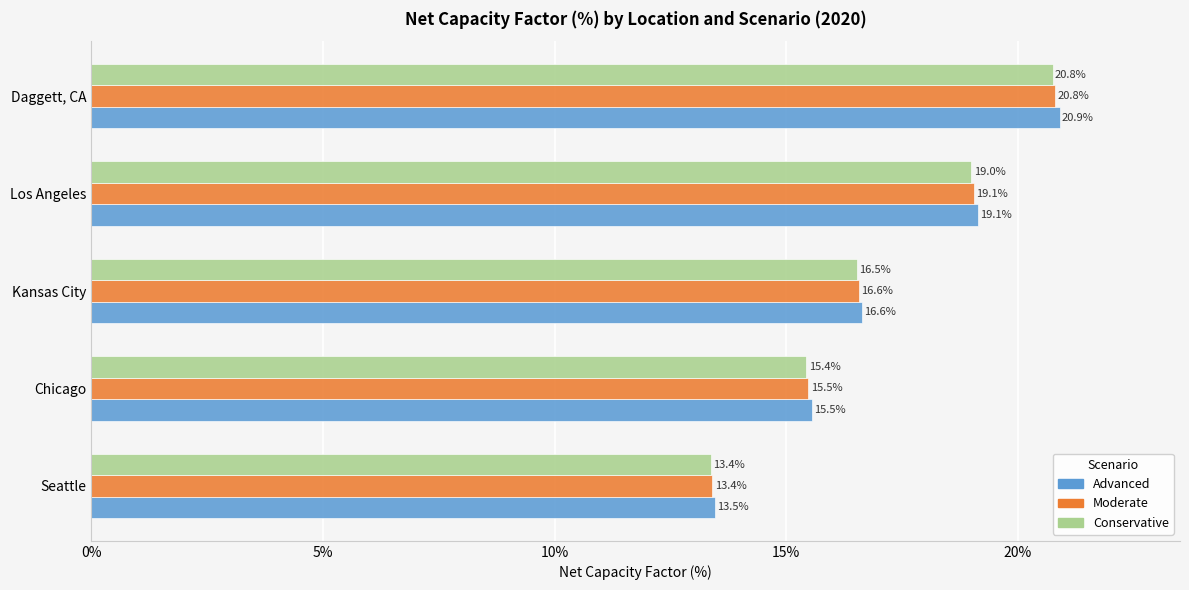

What is the greatest value displayed?

0.2